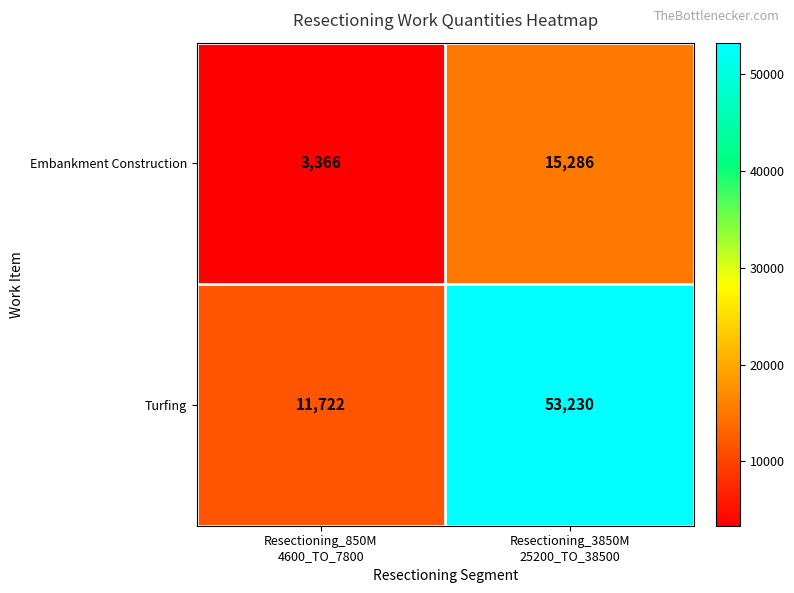

Which series has the largest range (max minus min)?

Turfing